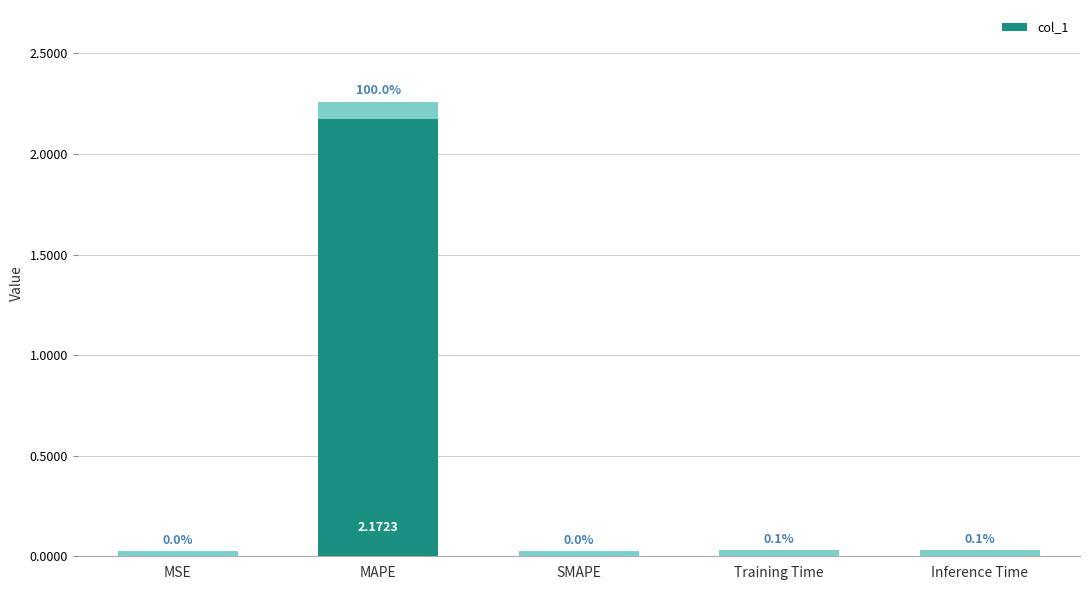

Does the chart contain any negative values?

No